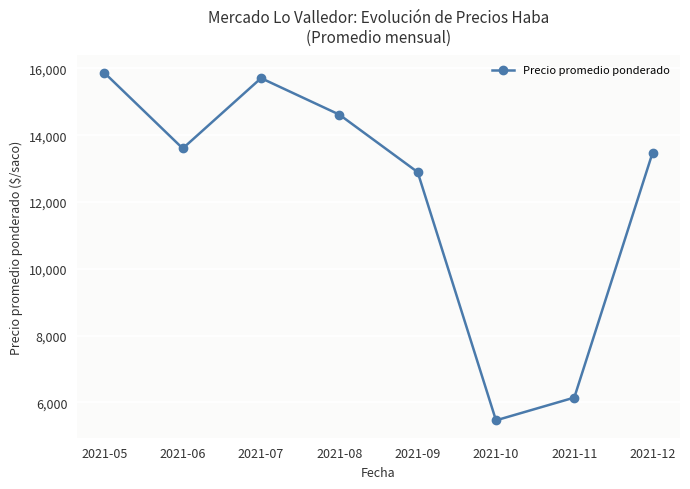

At which category does the chart reach its minimum across all series?

2021-10